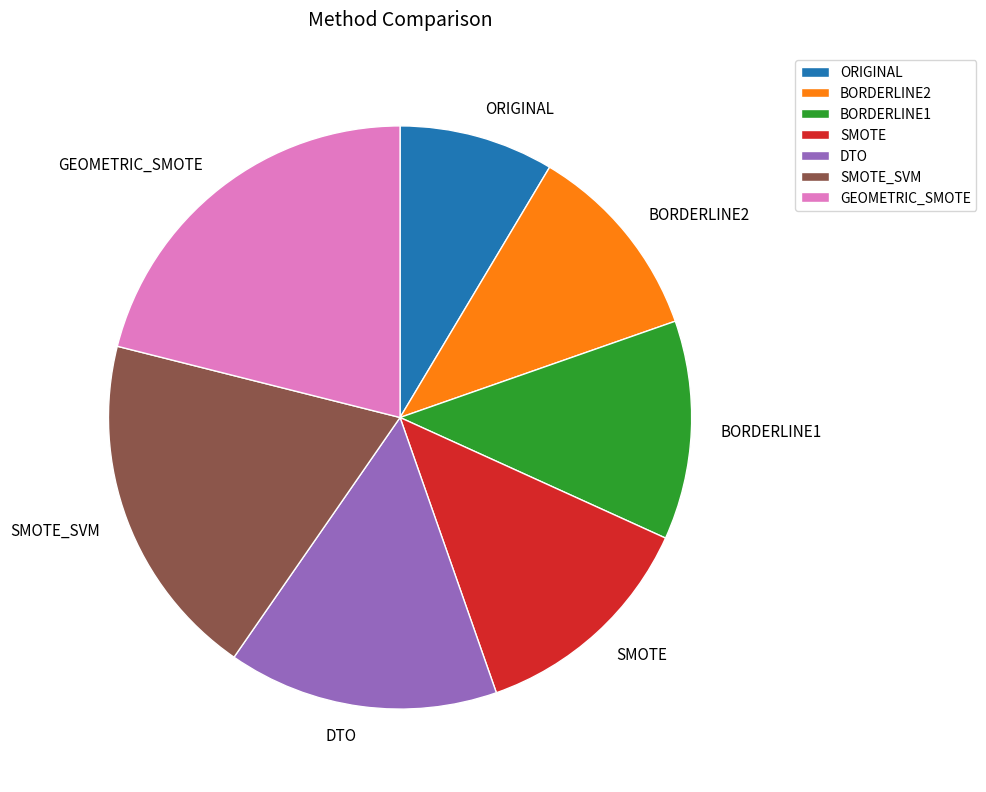

Is it true that BORDERLINE2 is 19% of the pie?

False